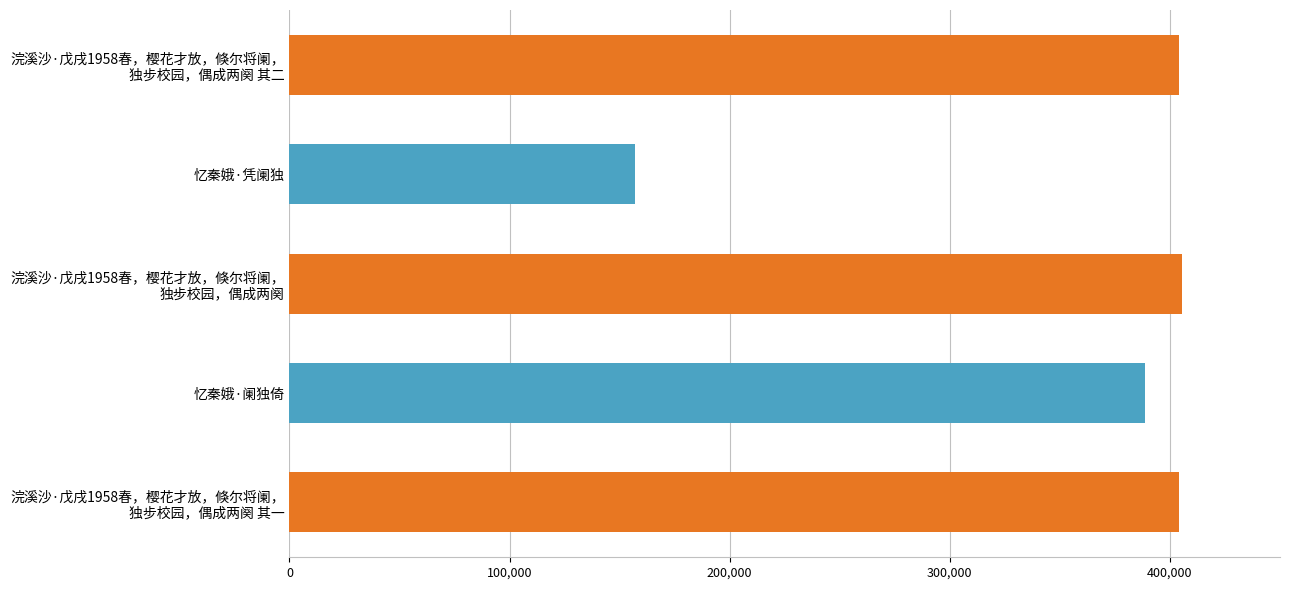

Is it true that the value at 忆秦娥·凭阑独 is 156831?

True